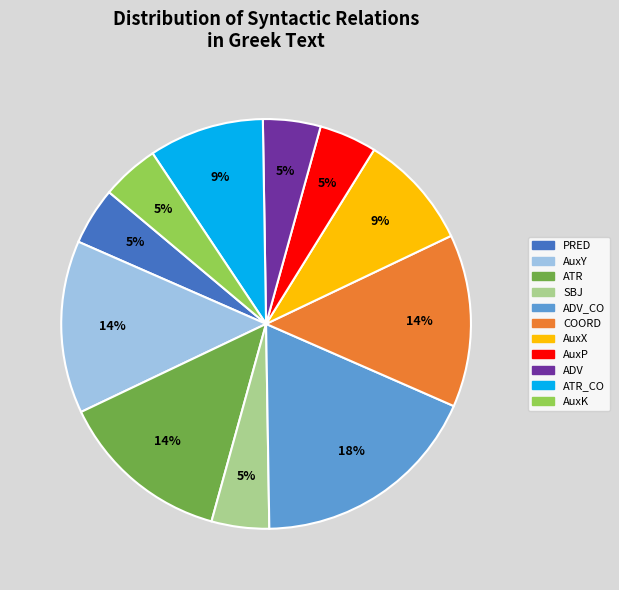

What is the largest slice in the pie chart?

ADV_CO